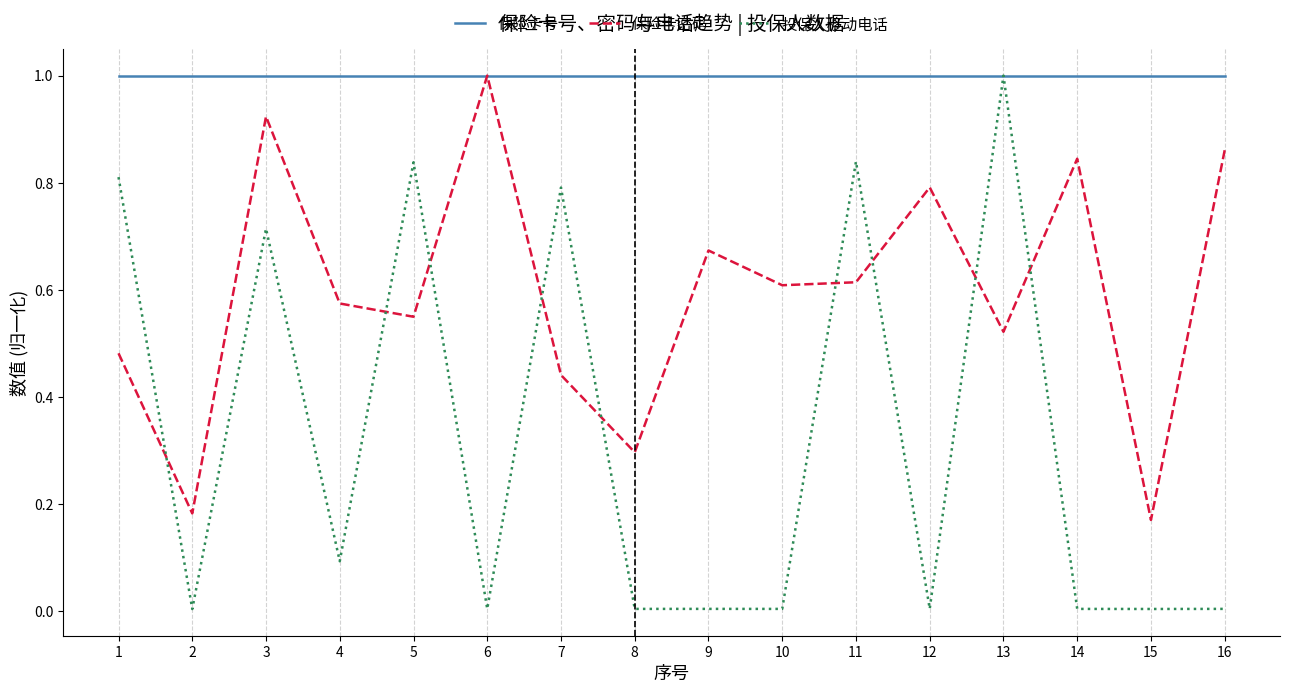

Rank the series by their average value, from highest to lowest.

保险卡号, 保险卡密码, 投保人移动电话